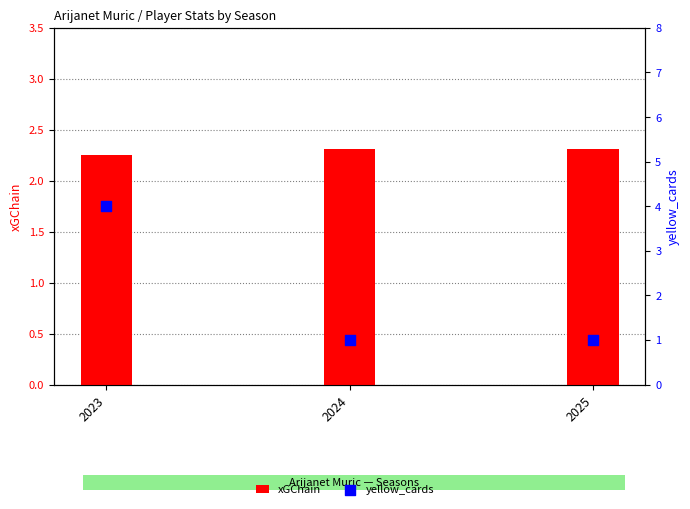

Which series has the largest total across all categories?

xGChain